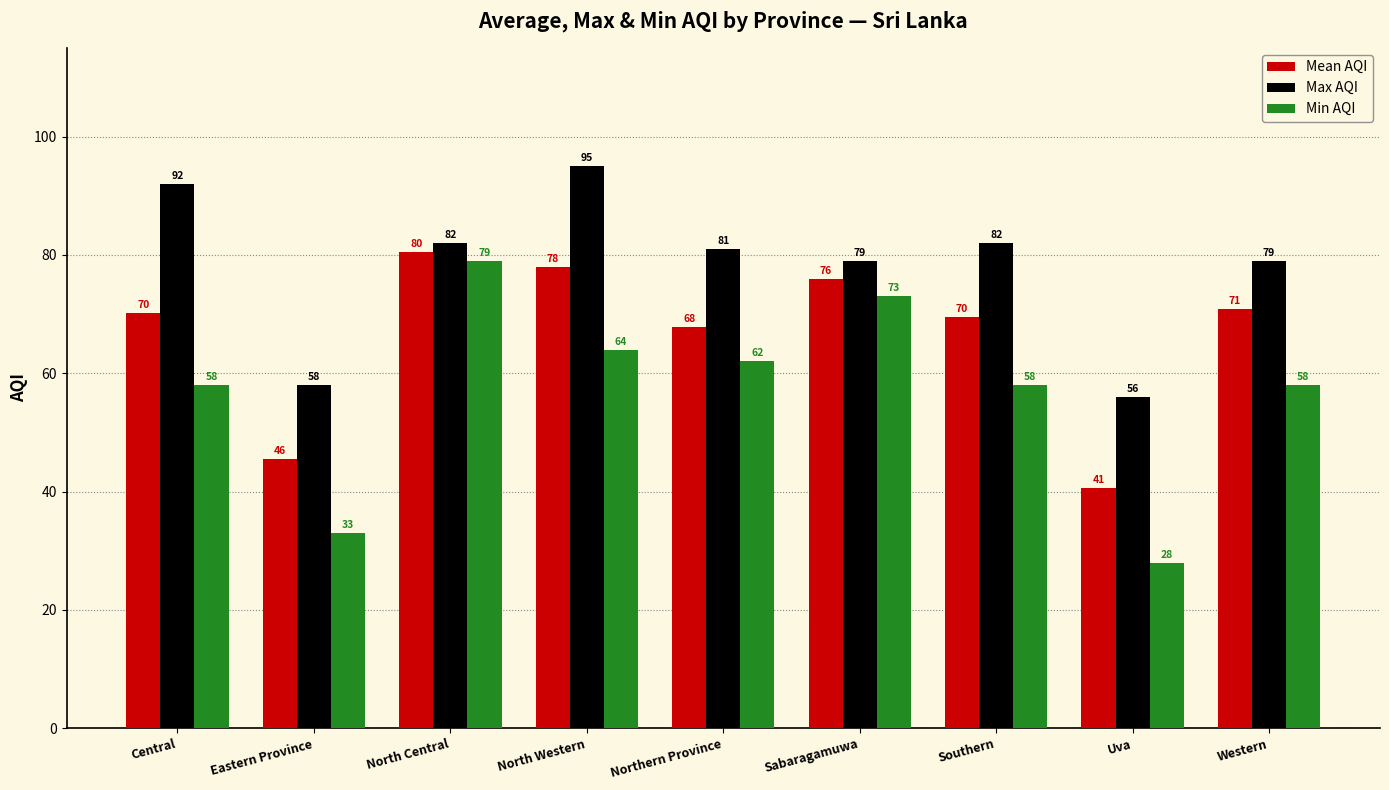

How many values in the Mean AQI series are below 70?

4